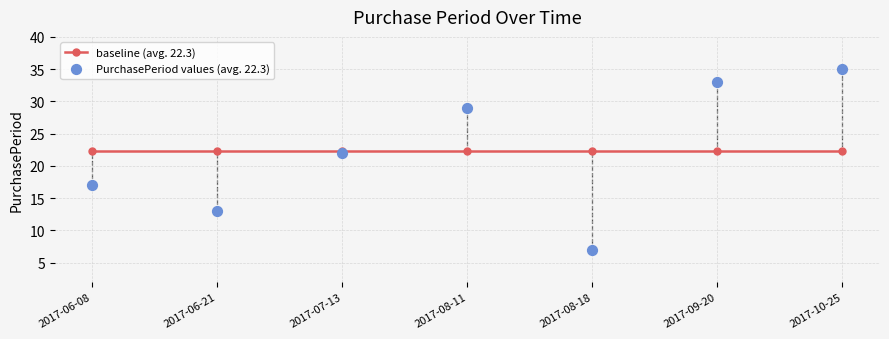

Which series reaches the maximum Y coordinate?

PurchasePeriod values (avg. 22.3)